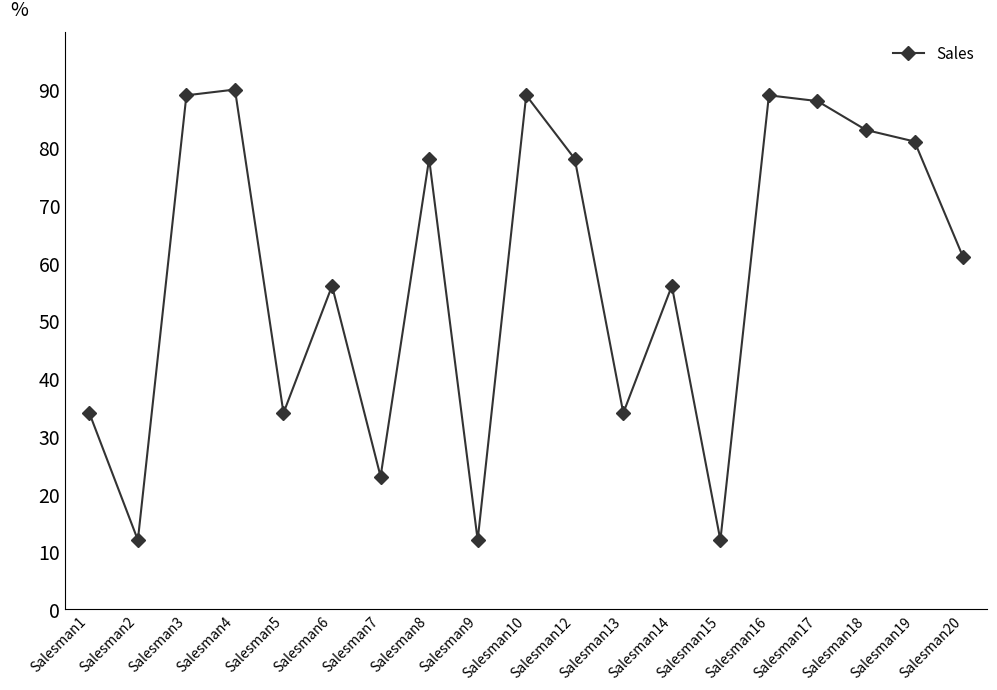

How many points are lower than both their immediate neighbors (excluding endpoints)?

6